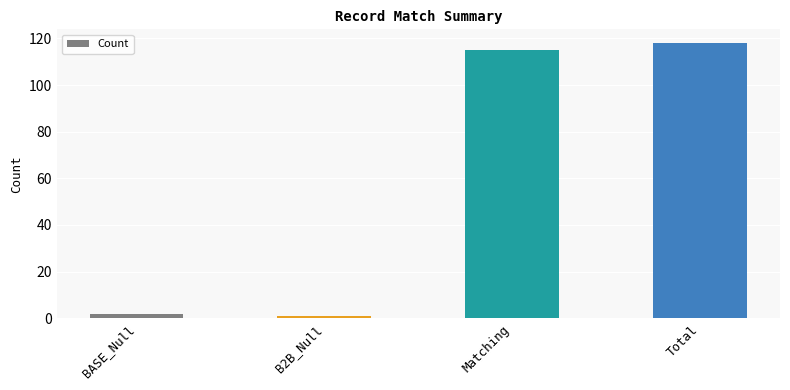

What is the label of the 3rd bar from the left?

Matching